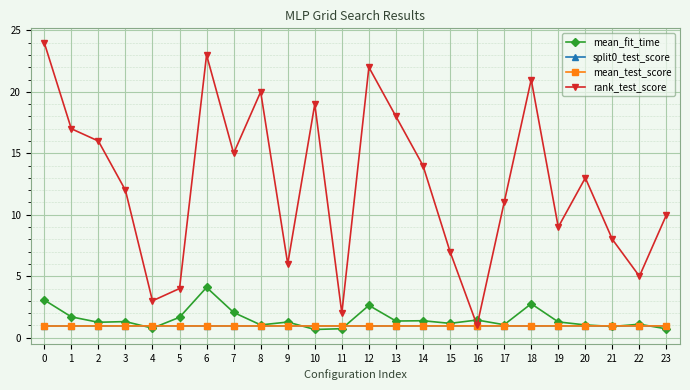

Reading right to left, list all the values displayed in this chart.

mean_fit_time: 23=0.7	22=1.1	21=0.9	20=1.0	19=1.3	18=2.8	17=1.1	16=1.4	15=1.2	14=1.4	13=1.4	12=2.6	11=0.7	10=0.7	9=1.3	8=1.0	7=2.1	6=4.1	5=1.7	4=0.8	3=1.3	2=1.3	1=1.7	0=3.1
split0_test_score: 23=1.0	22=1.0	21=1.0	20=1.0	19=1.0	18=1.0	17=1.0	16=1.0	15=1.0	14=1.0	13=1.0	12=1.0	11=1.0	10=1.0	9=1.0	8=1.0	7=1.0	6=1.0	5=1.0	4=1.0	3=1.0	2=1.0	1=1.0	0=0.9
mean_test_score: 23=1.0	22=1.0	21=1.0	20=1.0	19=1.0	18=1.0	17=1.0	16=1.0	15=1.0	14=1.0	13=1.0	12=1.0	11=1.0	10=1.0	9=1.0	8=1.0	7=1.0	6=1.0	5=1.0	4=1.0	3=1.0	2=1.0	1=1.0	0=0.9
rank_test_score: 23=10.0	22=5.0	21=8.0	20=13.0	19=9.0	18=21.0	17=11.0	16=1.0	15=7.0	14=14.0	13=18.0	12=22.0	11=2.0	10=19.0	9=6.0	8=20.0	7=15.0	6=23.0	5=4.0	4=3.0	3=12.0	2=16.0	1=17.0	0=24.0